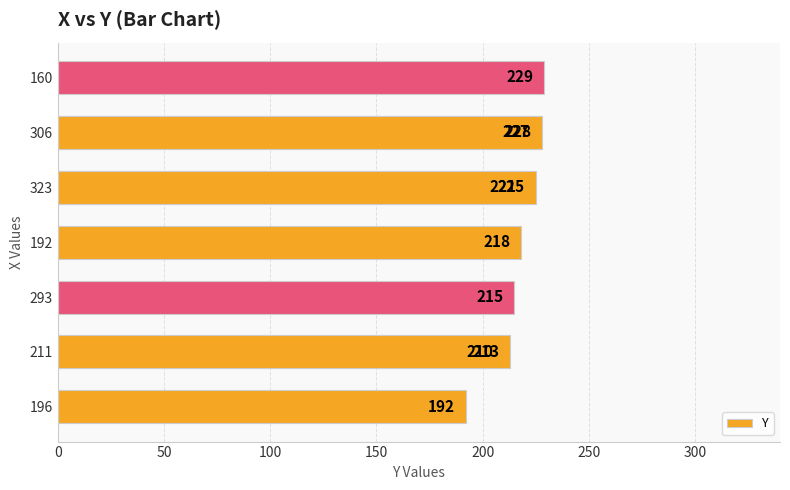

Are the bars grouped side by side (vs. stacked)?

No